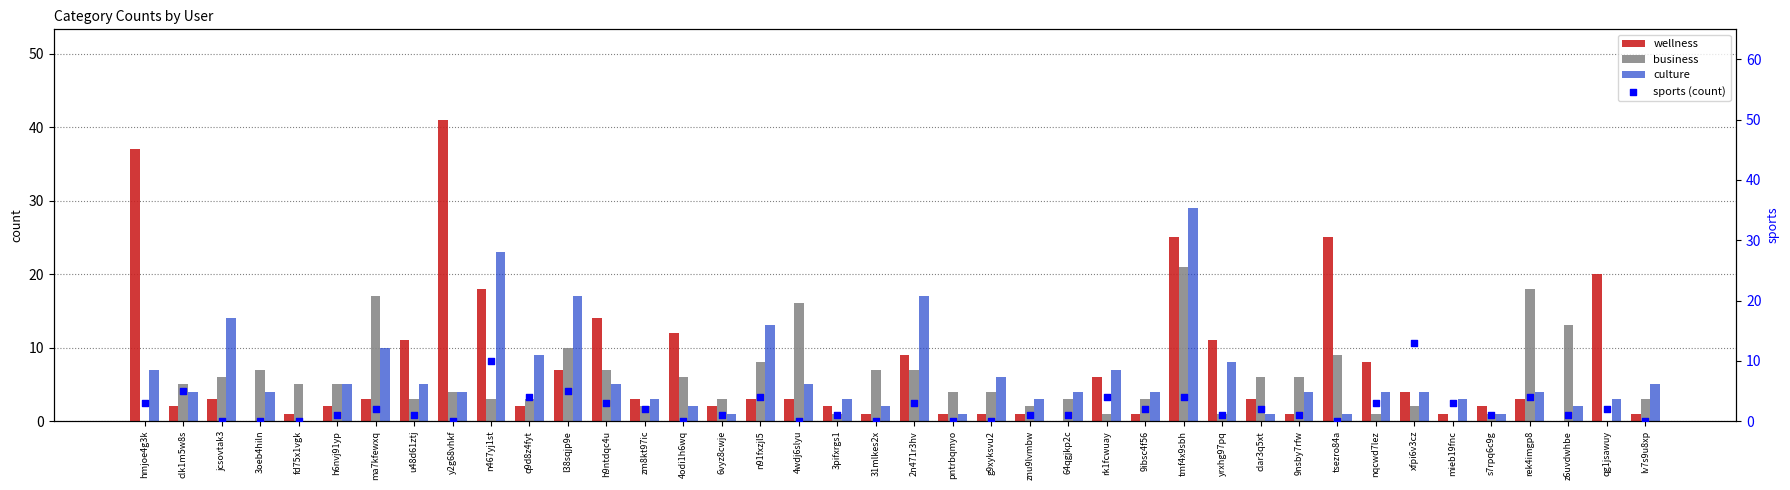

Which series contains the highest Y value?

wellness